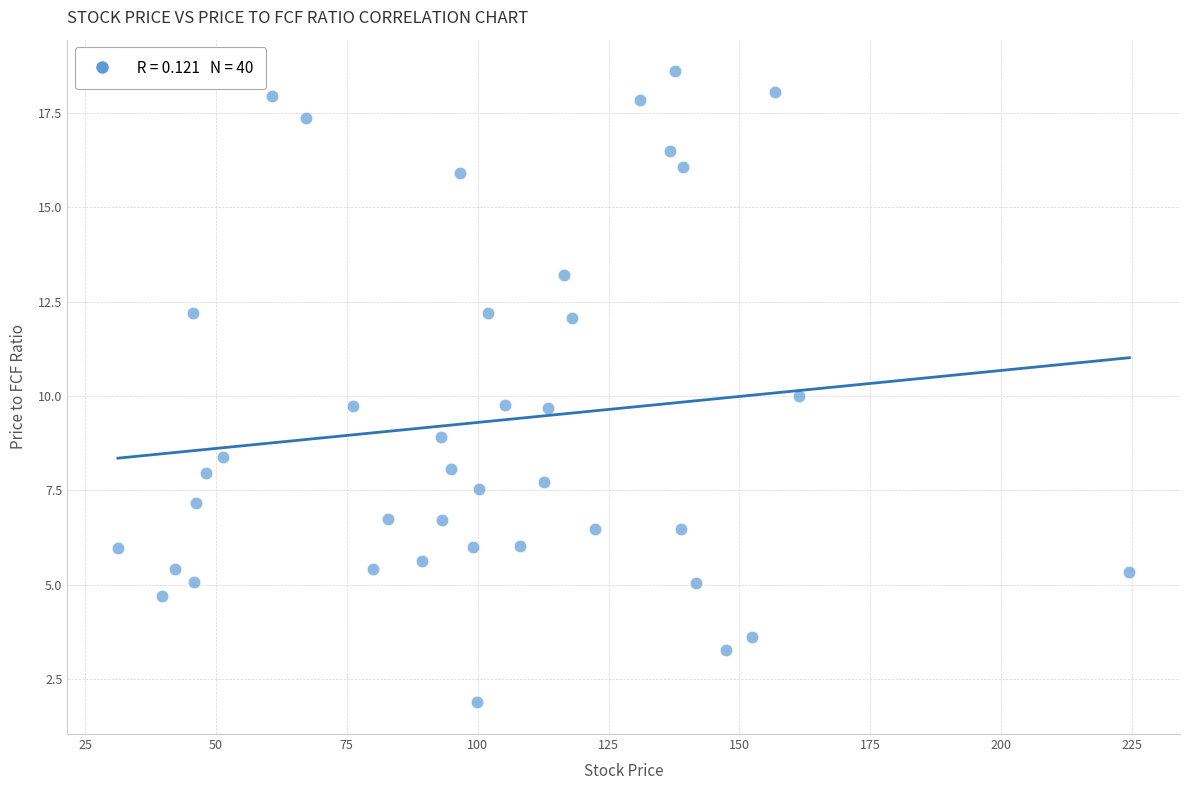

What is the range of X values (max minus min)?

193.2